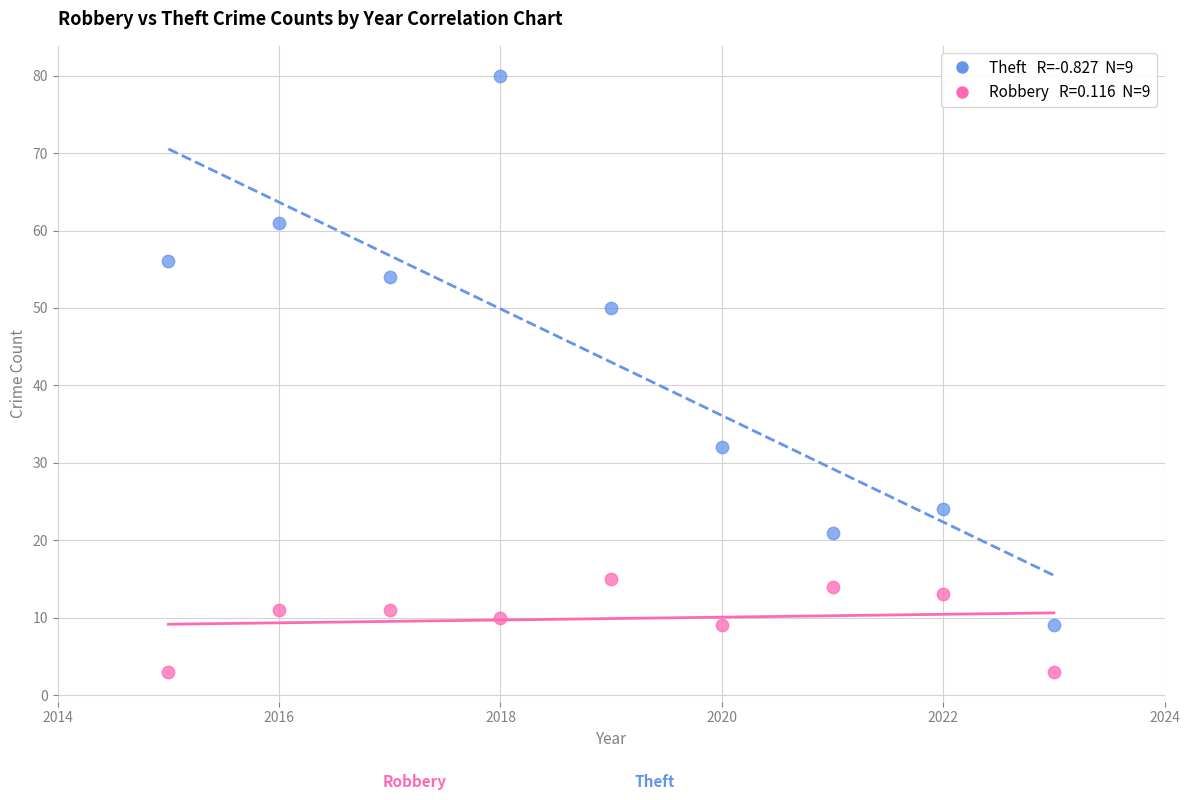

Across all data points, what is the range of Y values (max minus min)?

77